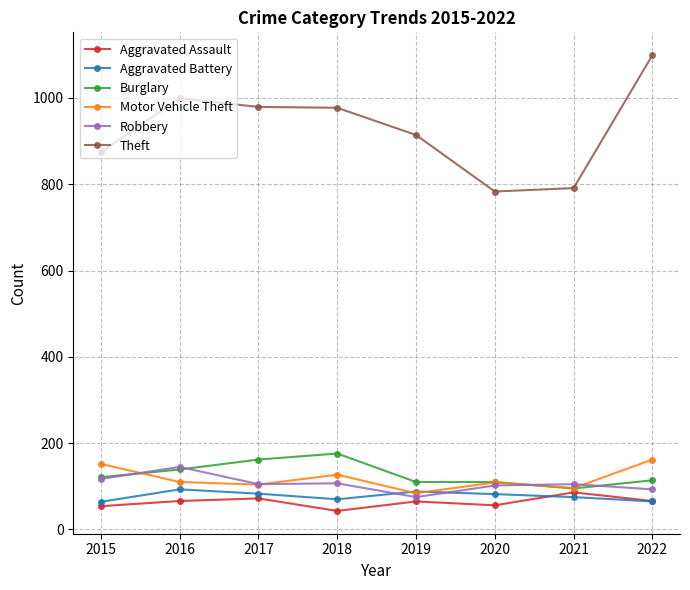

In Aggravated Assault, how many points are higher than both neighbors (excluding endpoints)?

3